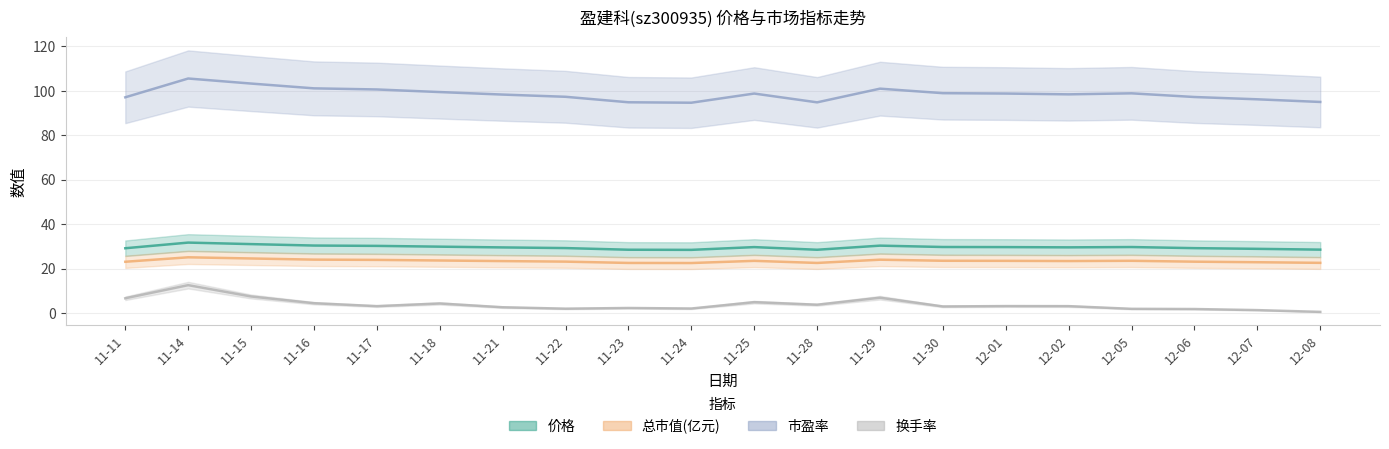

Rank the series by their maximum value, from highest to lowest.

市盈率, 价格, 总市值(亿元), 换手率